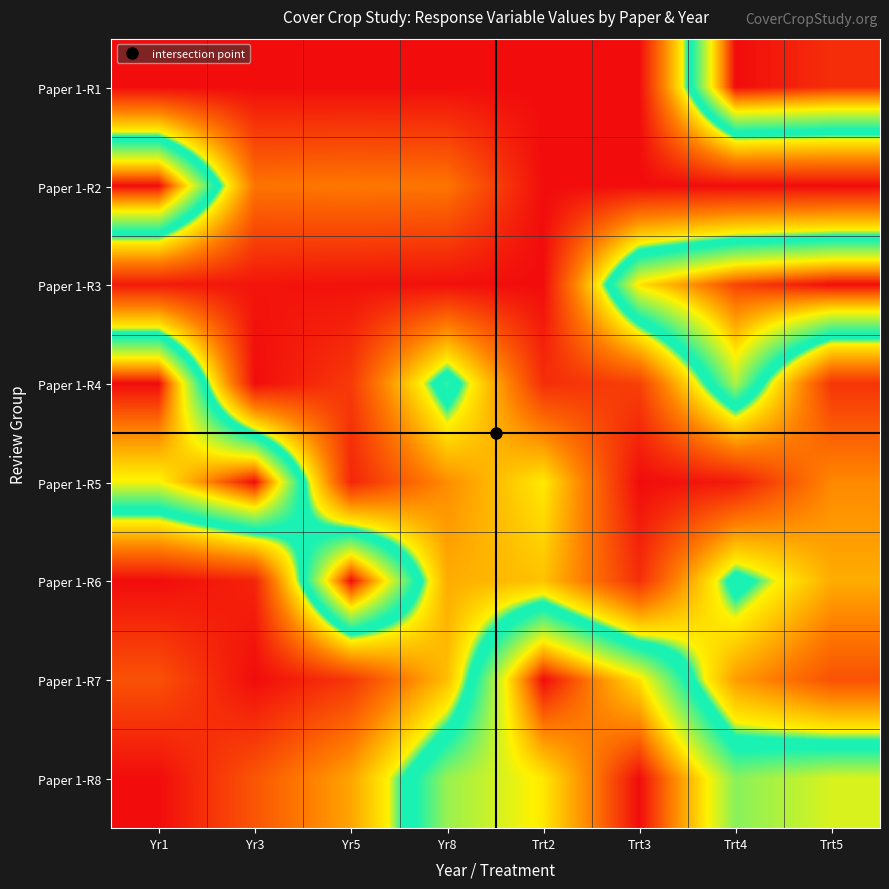

Which label corresponds to the largest value in the chart?

Trt4